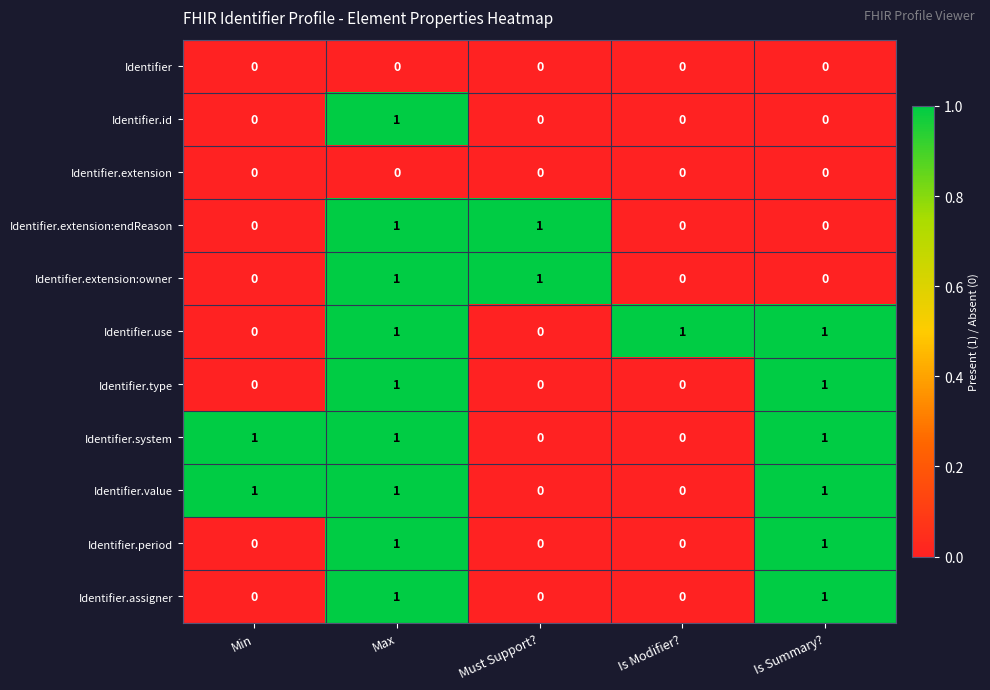

What is the maximum value shown in the chart?

1